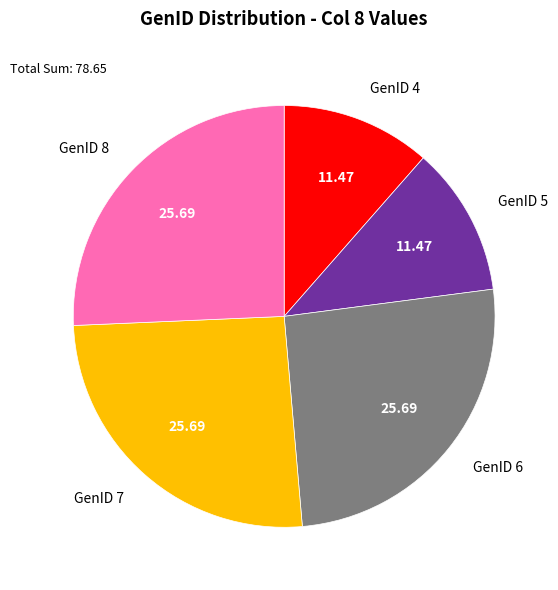

Between GenID 8 and GenID 5, which is larger?

GenID 8